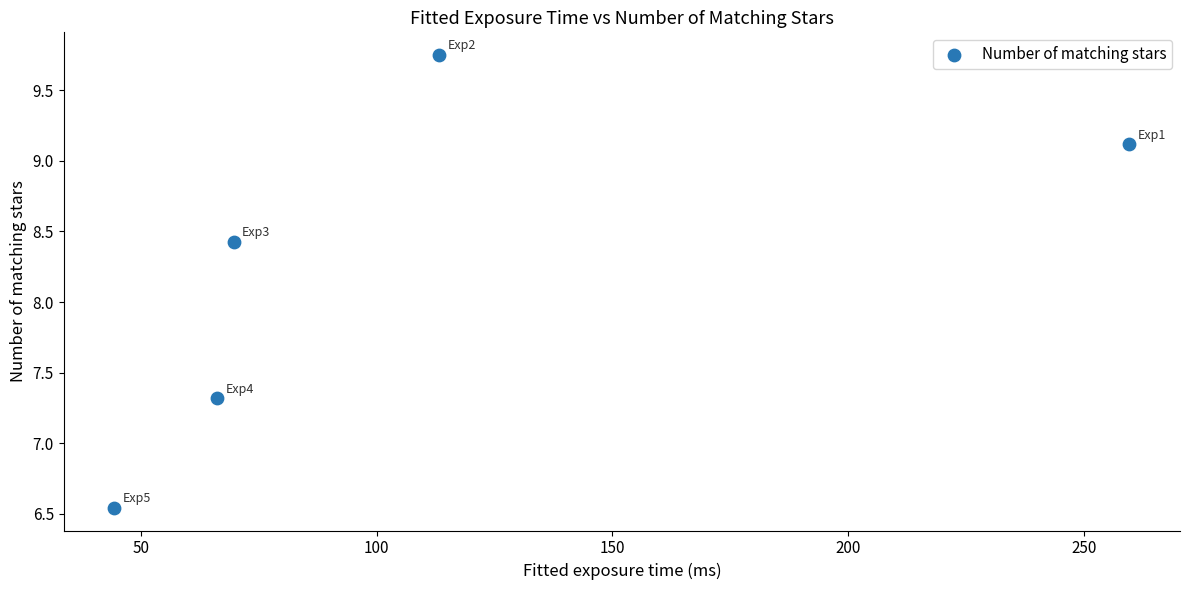

What Y value in the scatter plot is closest to 8?

8.4